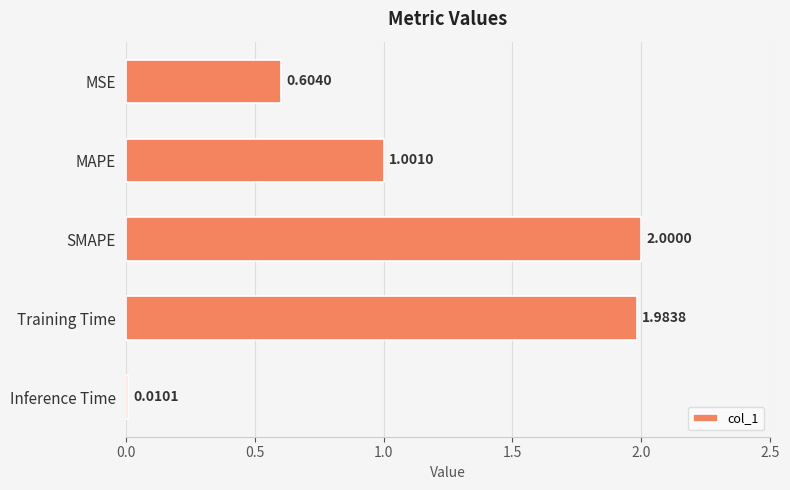

What is the change in value from SMAPE to Inference Time?

-2.0